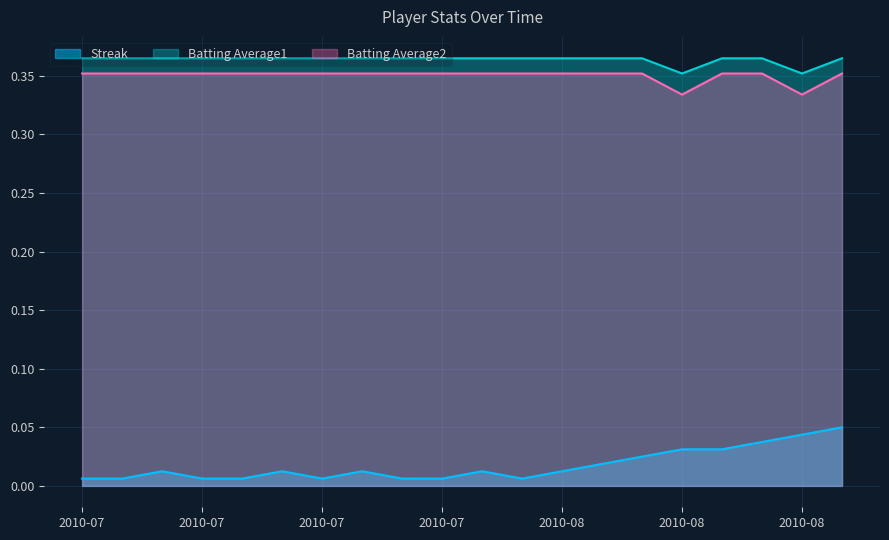

In Streak, how many points are lower than both neighbors (excluding endpoints)?

2